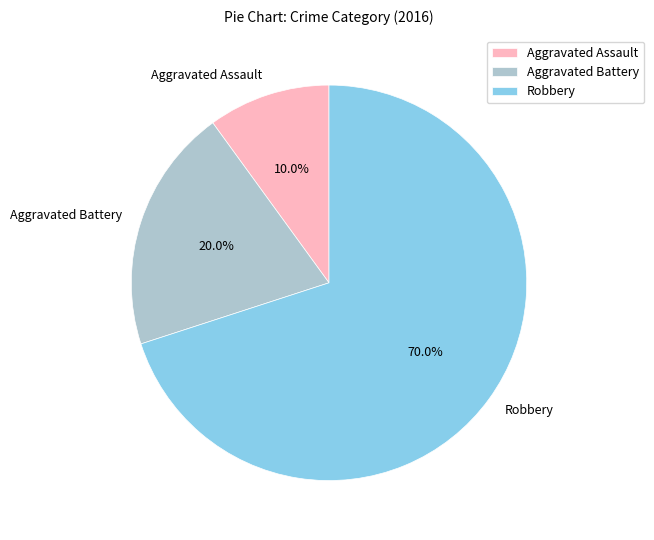

Approximately how many times larger is the value at Robbery compared to Aggravated Battery?

3.5